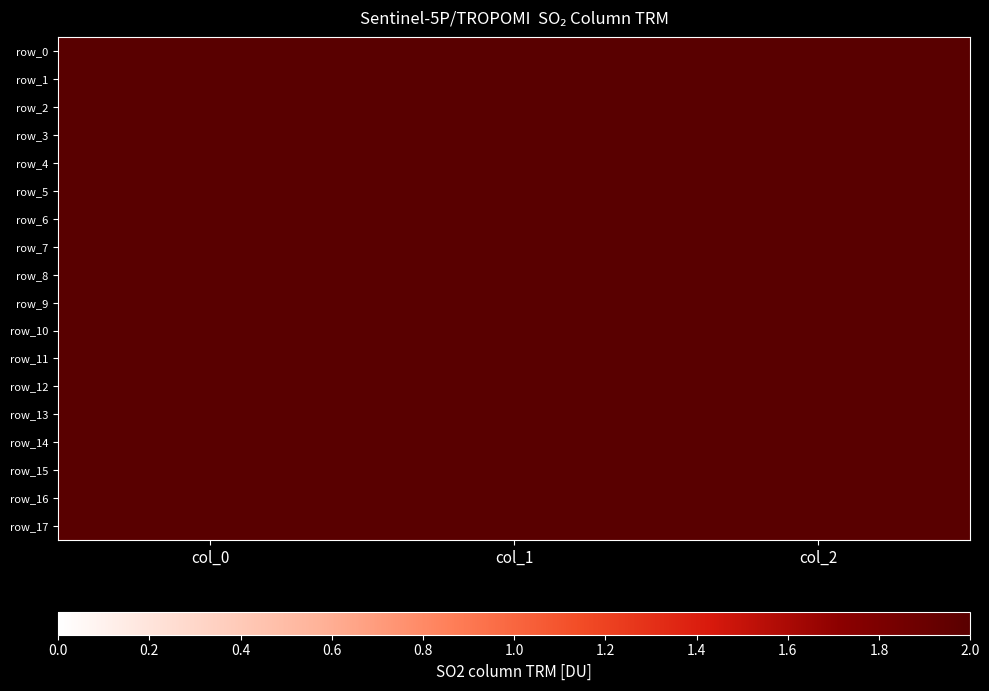

Which category has the lowest value across all series?

col_2